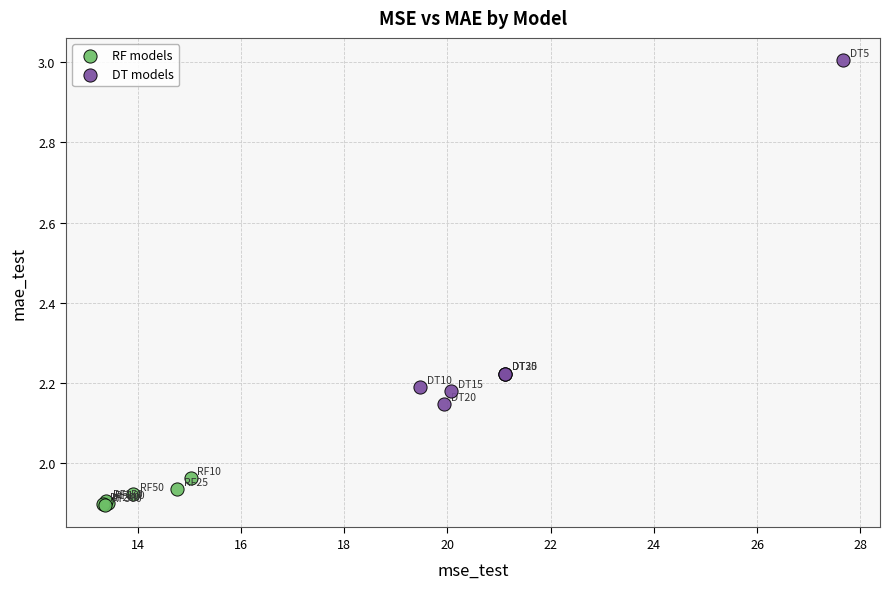

Which series contains the lowest Y value?

RF models